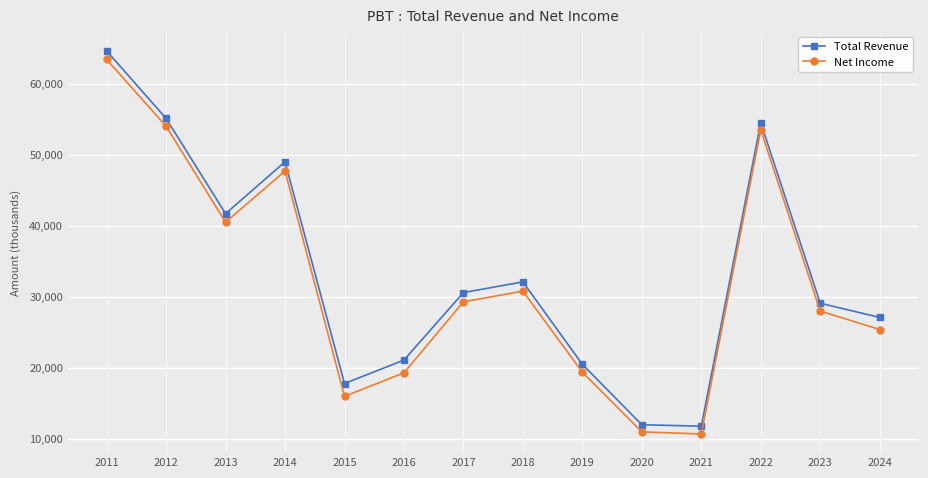

Which series has the largest total across all categories?

Total Revenue